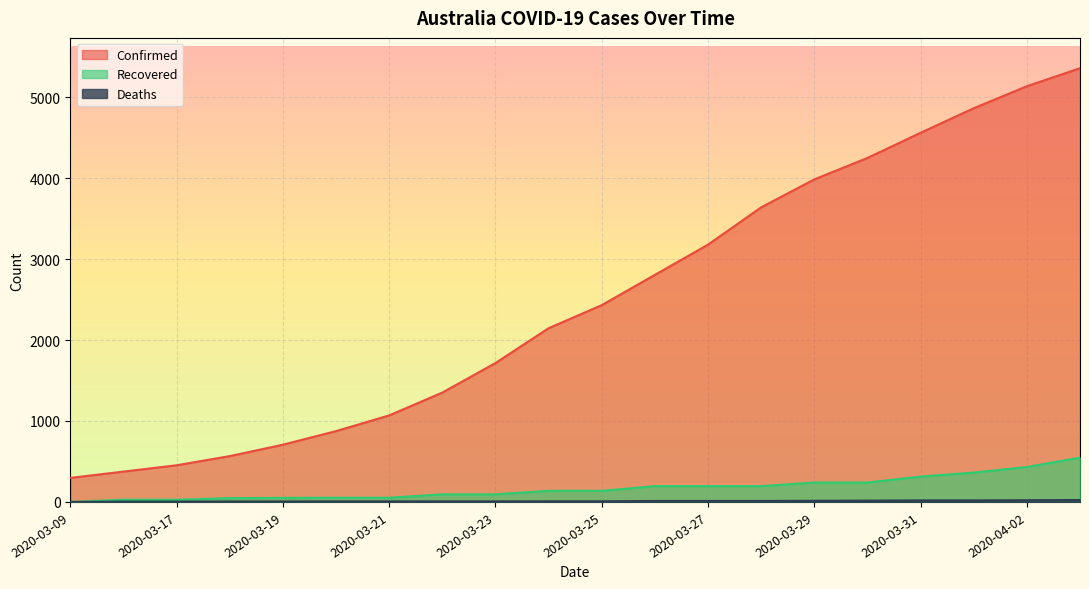

True or false: Confirmed and Deaths cross at least once.

False